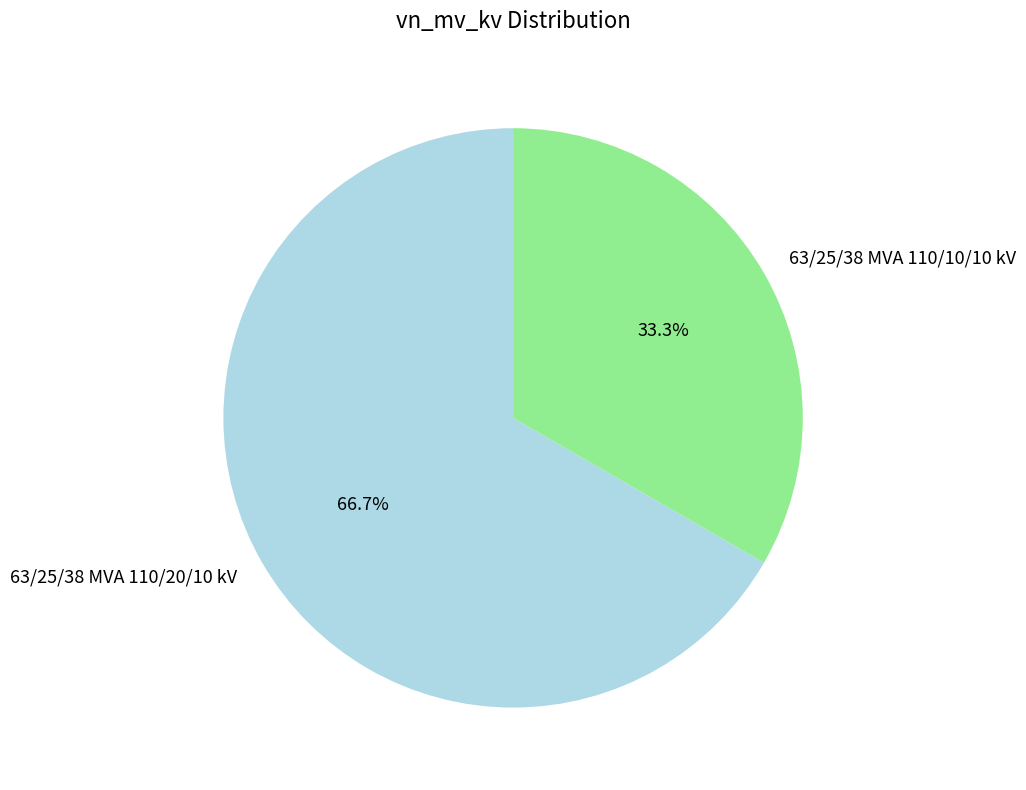

Which has a higher value, 63/25/38 MVA 110/10/10 kV or 63/25/38 MVA 110/20/10 kV?

63/25/38 MVA 110/20/10 kV